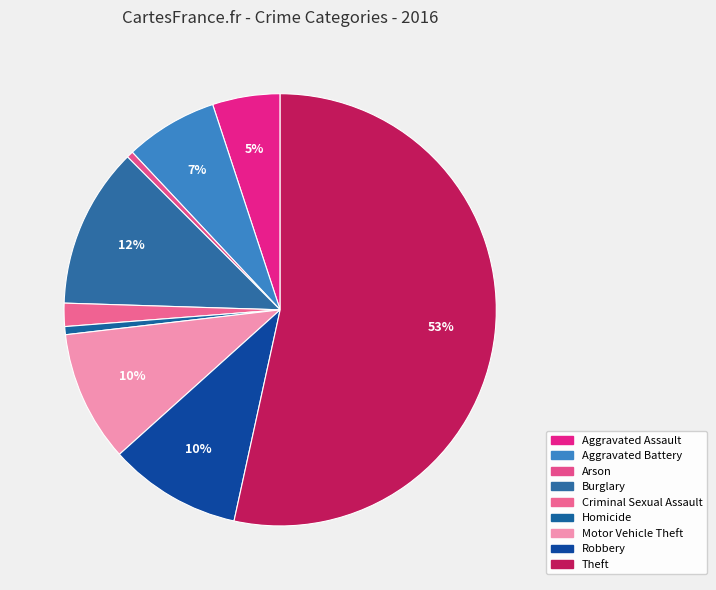

To the nearest percent, what is the combined percentage of Aggravated Assault and Criminal Sexual Assault?

7%